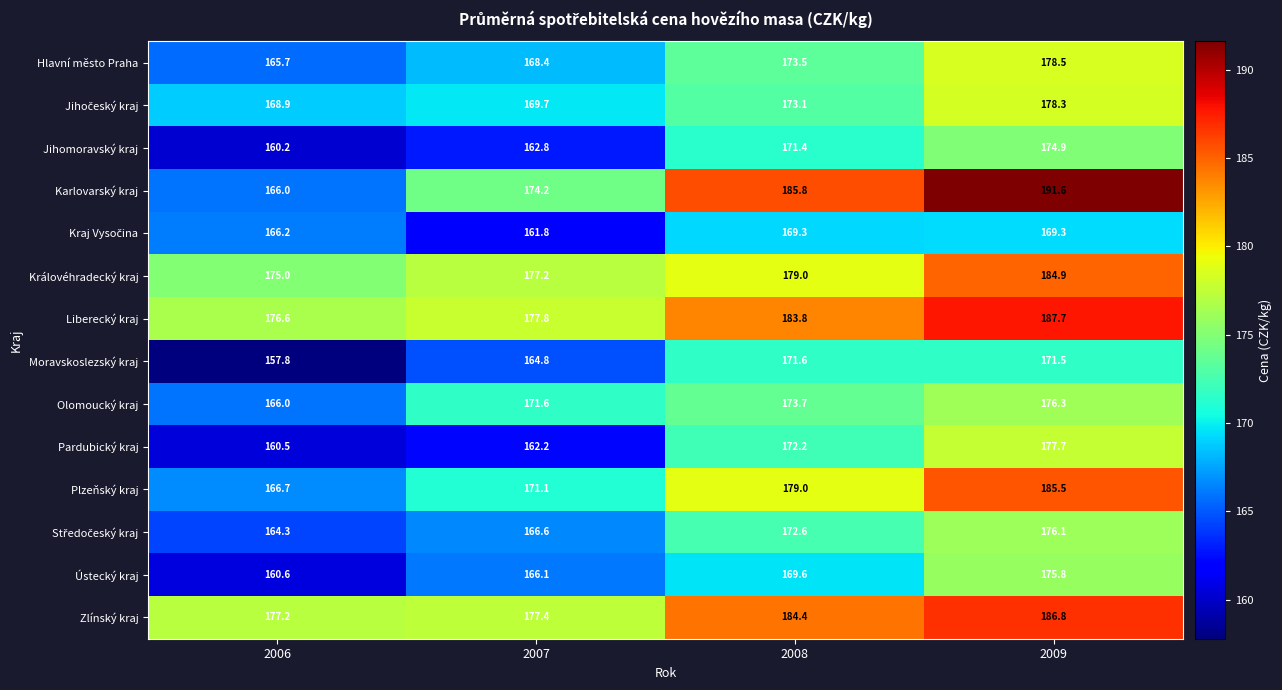

The Pardubický kraj series shows 177.7 at 2009. True or false?

True